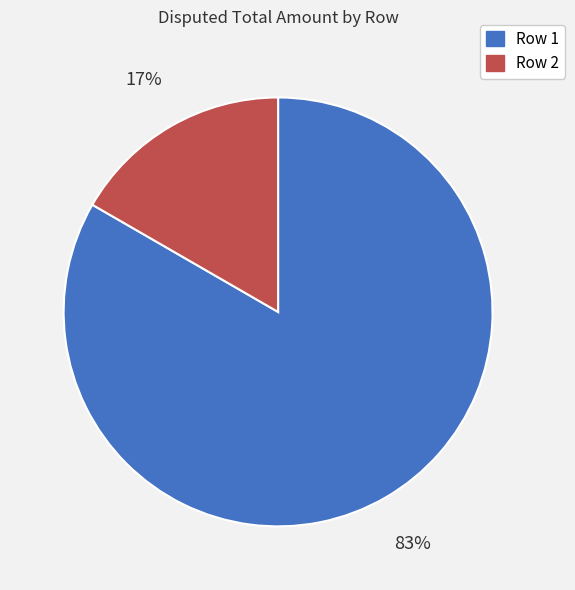

Rank the categories by value from highest to lowest.

Row 1, Row 2